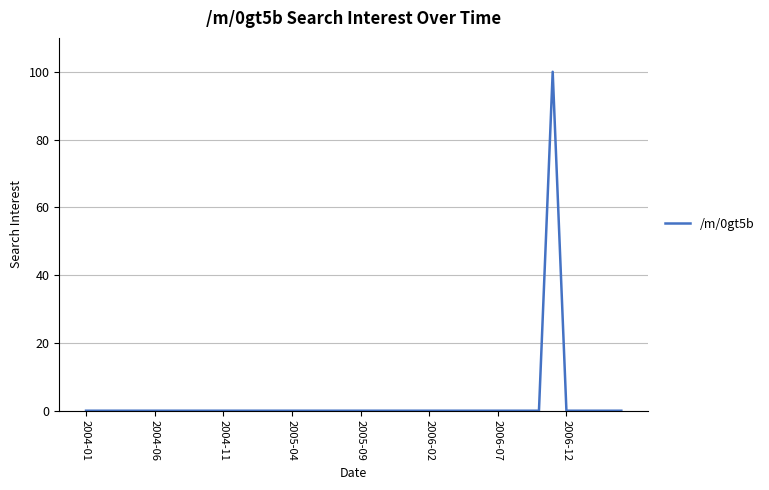

What is the difference between the maximum and minimum values?

100